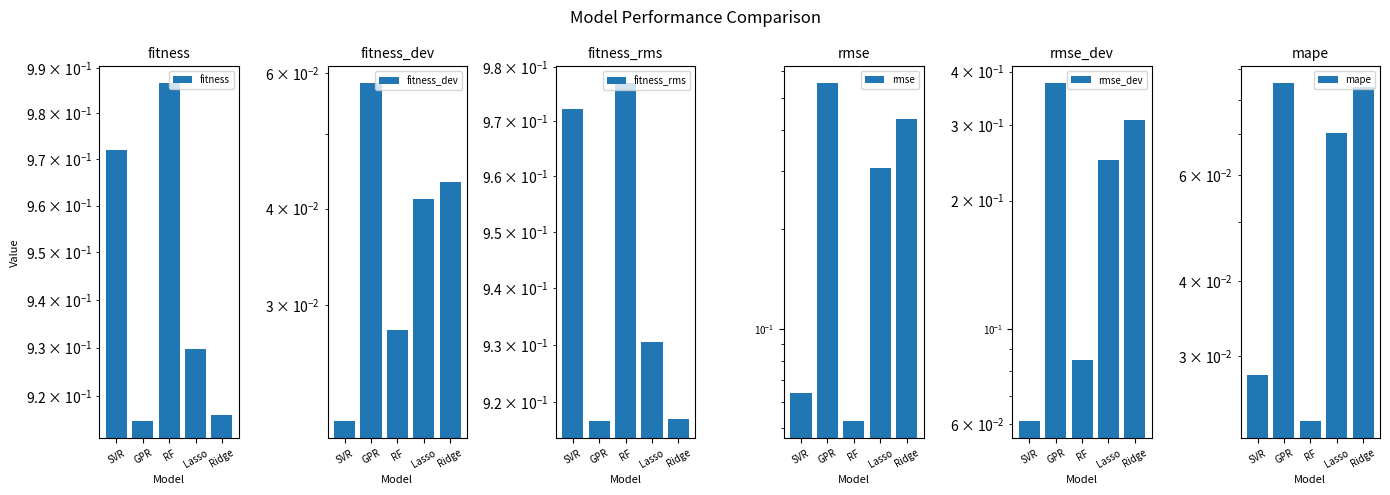

Which category has the lowest value in the fitness_dev series?

SVR